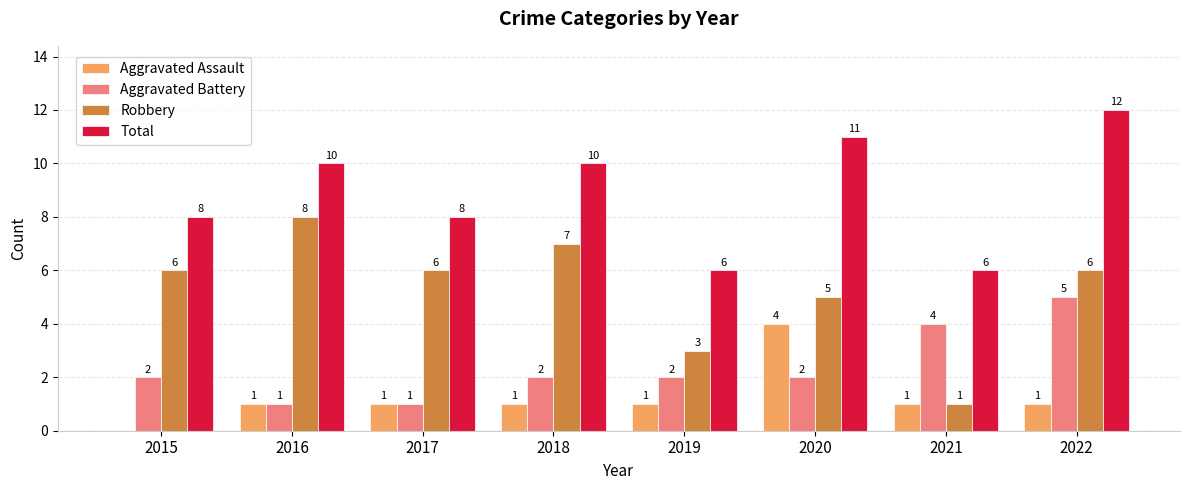

At which category is the sum across all series the highest?

2022